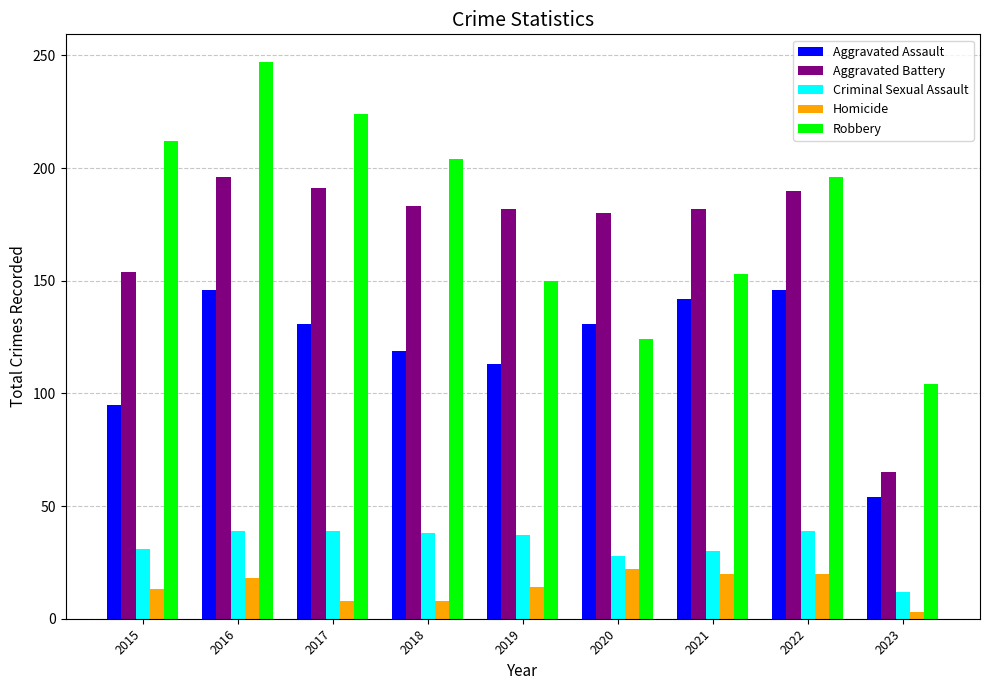

What is the value of the Robbery bar at the 1st from the left?

212